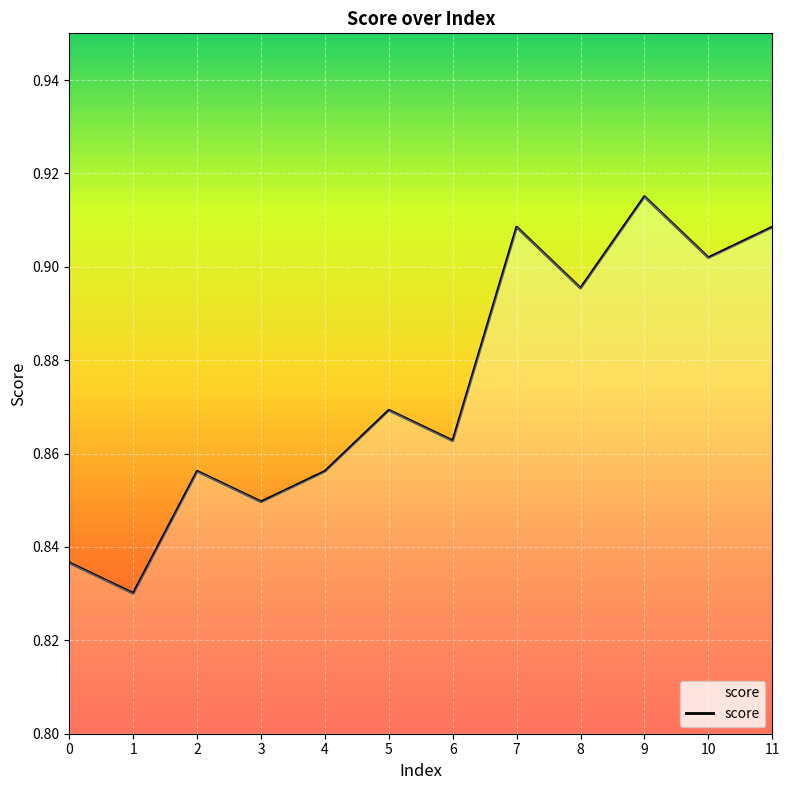

Between 3 and 8, which is larger?

8